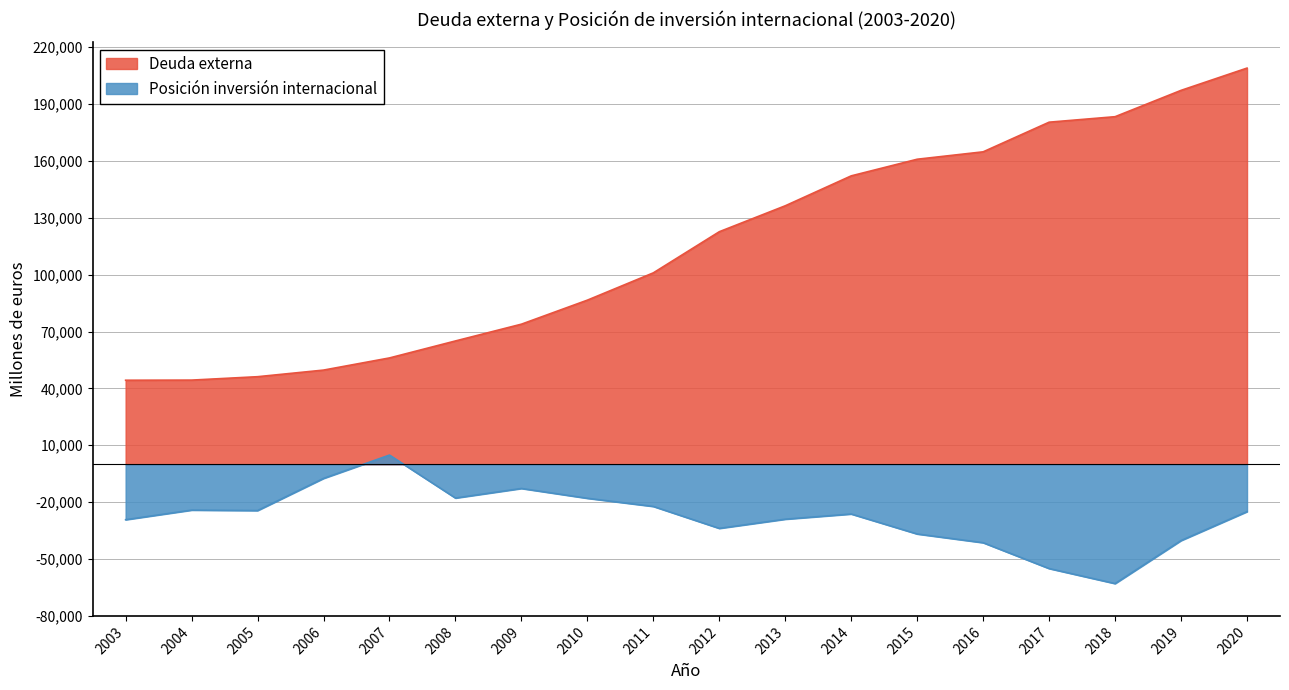

What is the difference between the Posición inversión internacional values at 2018 and 2012?

29119.9